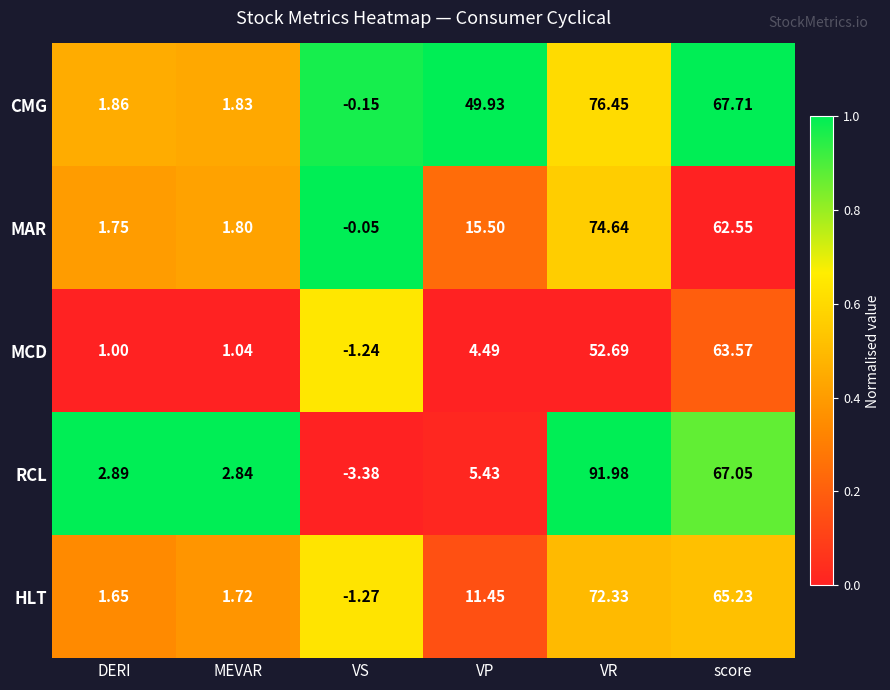

Where does the CMG series first go above 49?

VP